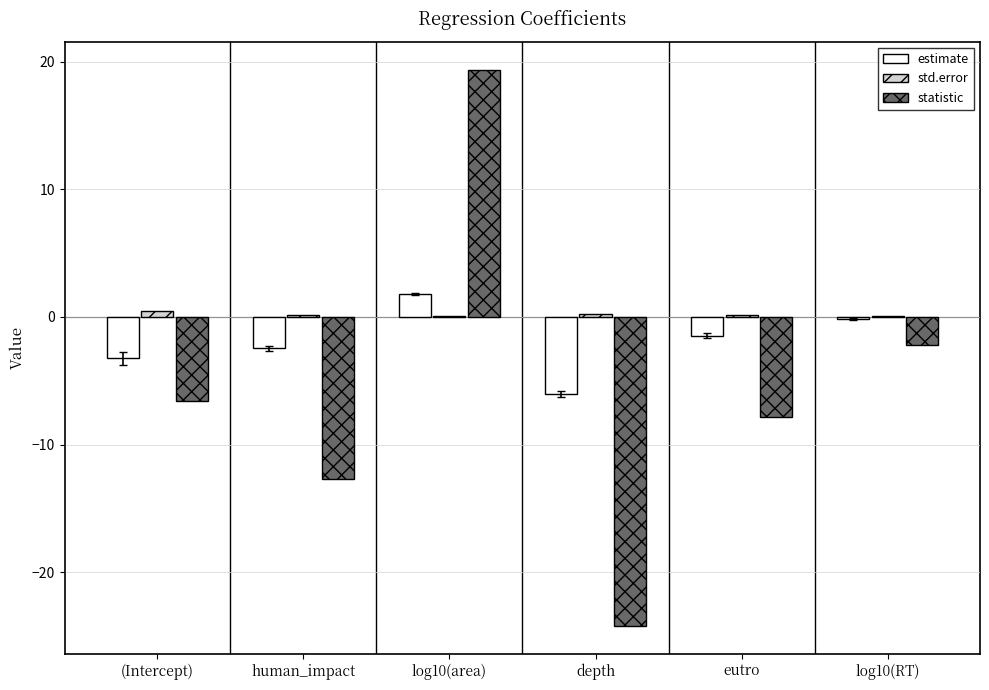

Which series has the largest total across all categories?

std.error